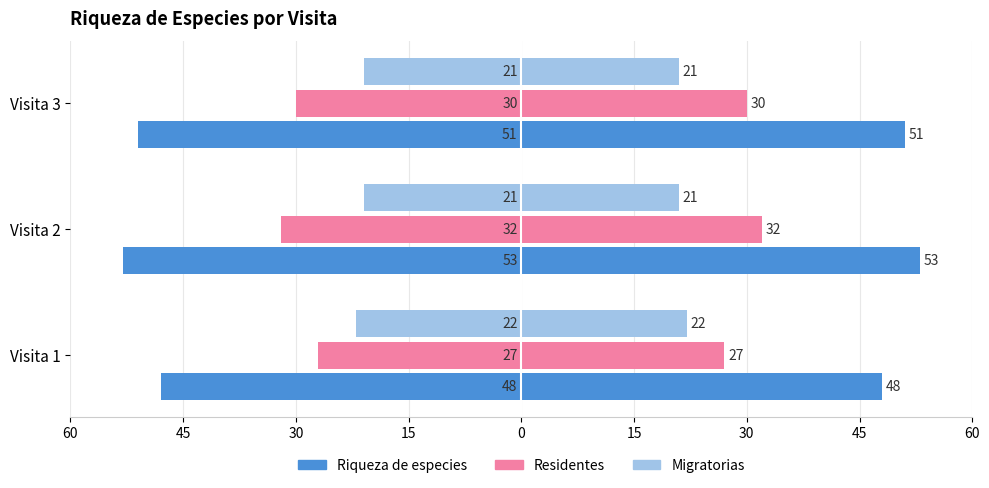

Between Visita 2 and Visita 3, which series saw the biggest shift?

Riqueza de especies